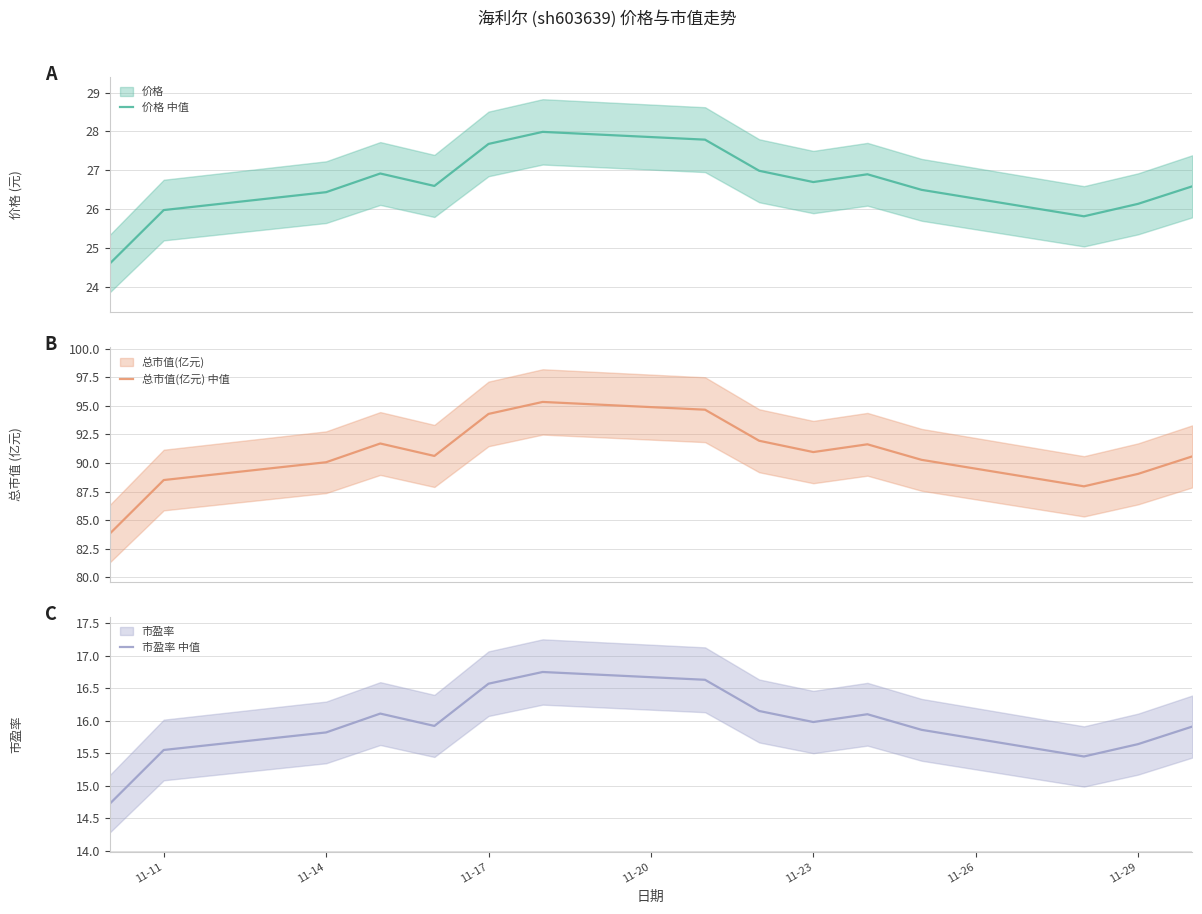

The value of 市盈率 中值 at 11-17 is 6.7. True or false?

False